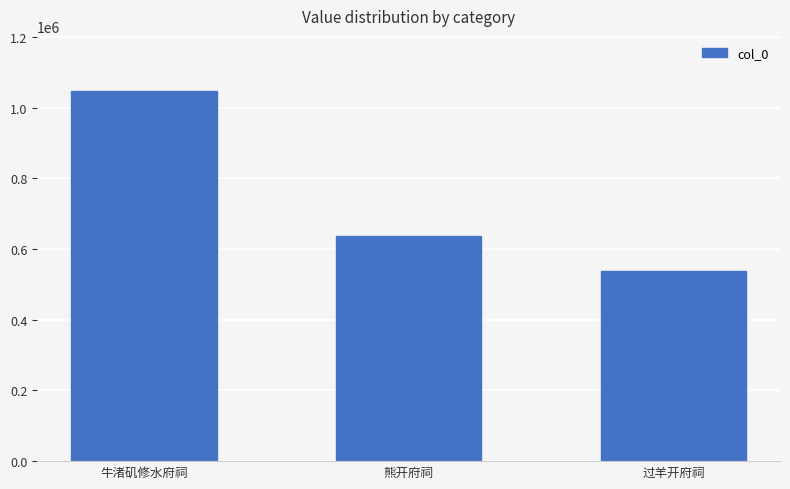

Where is the data nearest to the value 792224?

熊开府祠